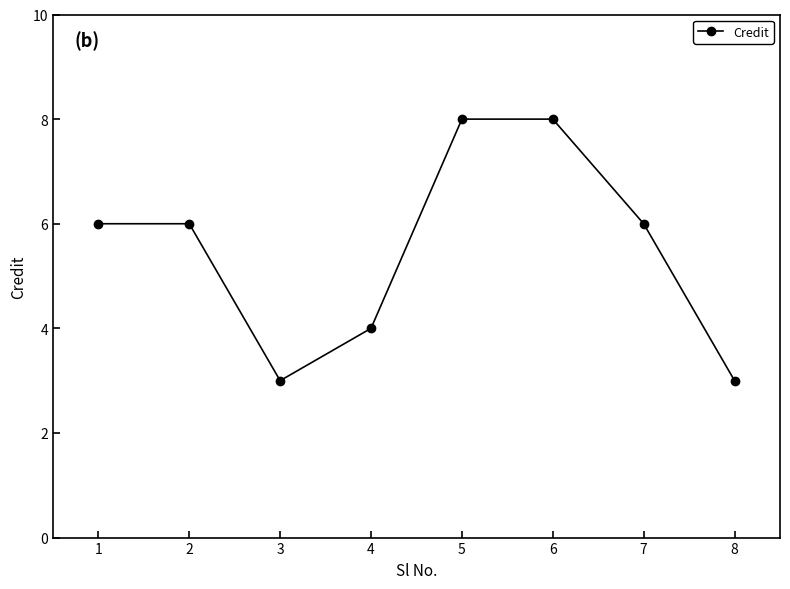

What is the change in value from 1 to 4?

-2